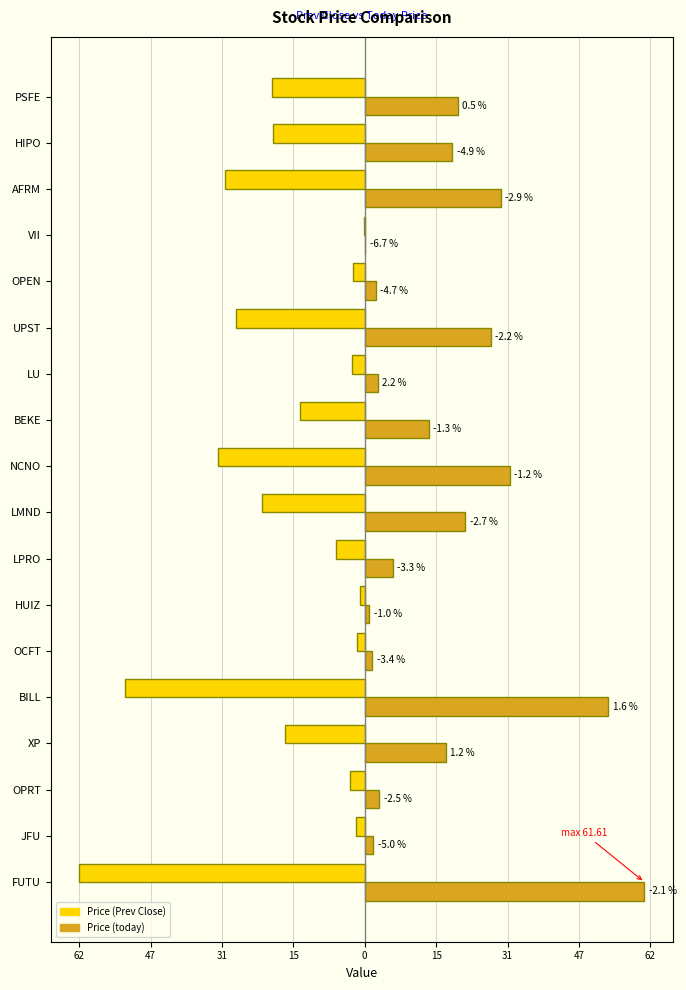

What are all the series names shown in the legend?

Price (Prev Close), Price (today)